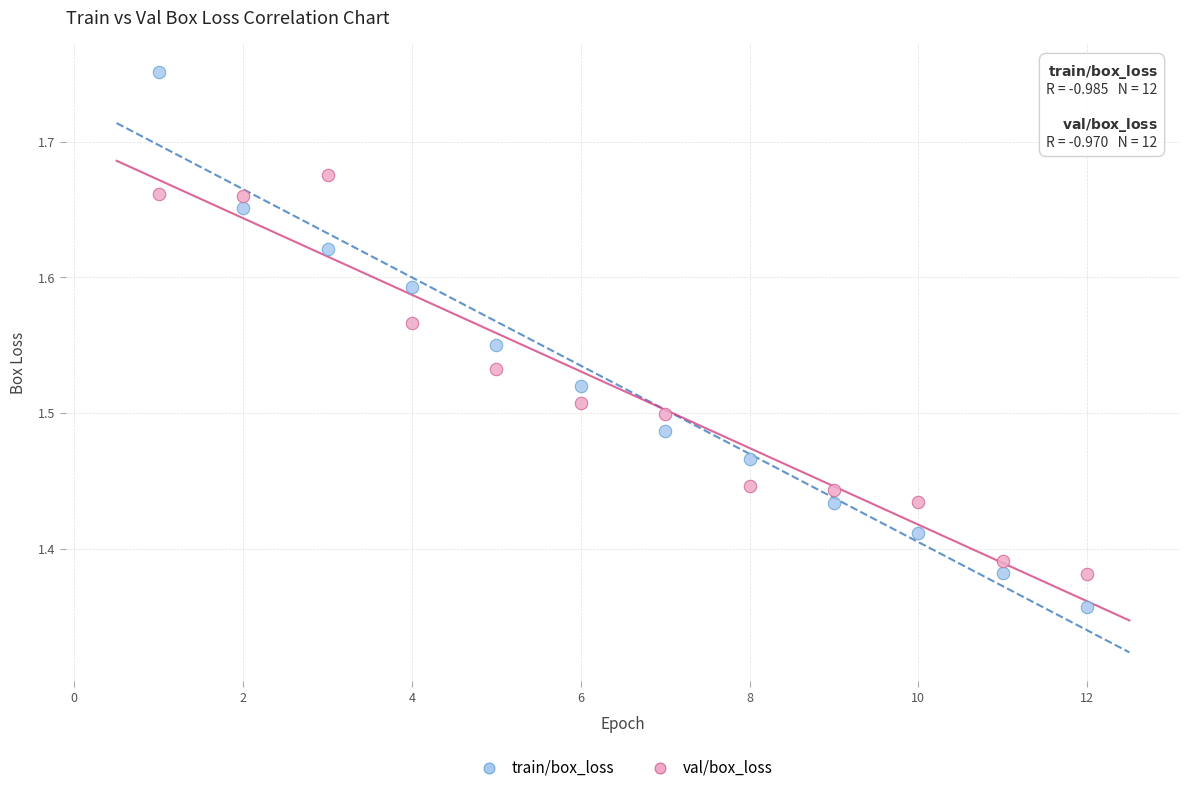

Which series contains the highest Y value?

train/box_loss